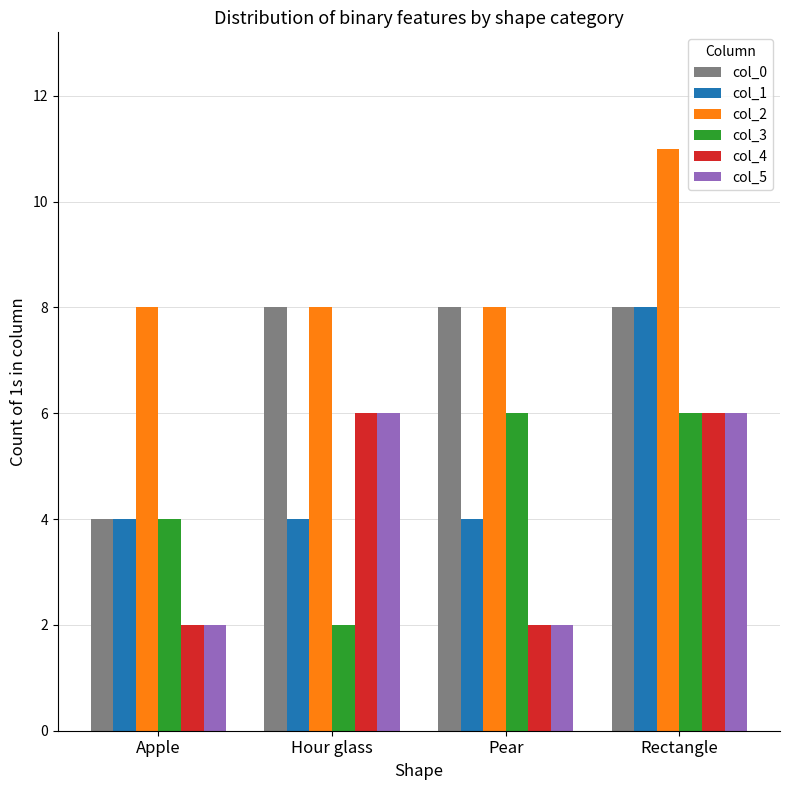

At which category does the chart reach its peak across all series?

Rectangle